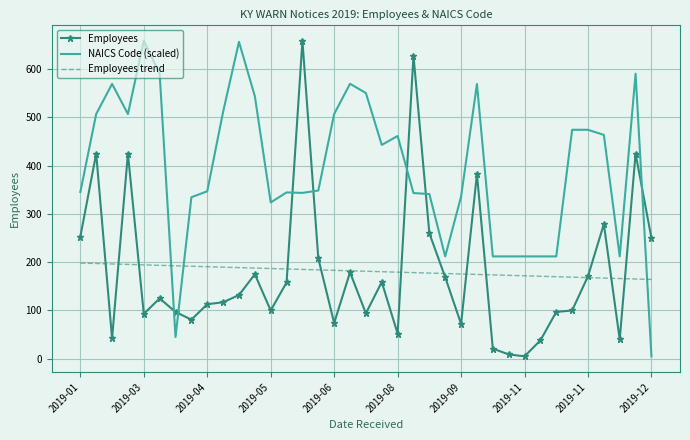

What is the greatest value displayed?

659.0